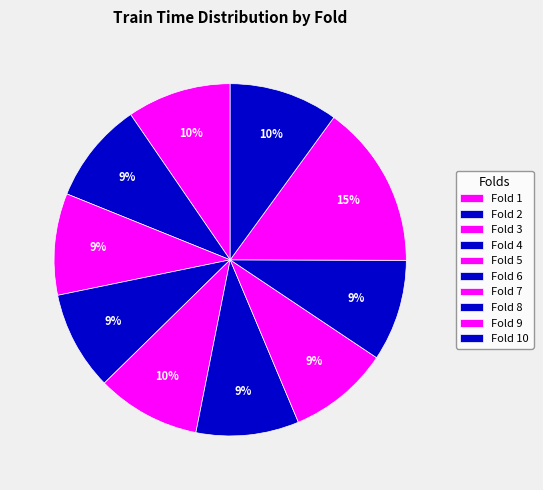

How many slices are in this pie chart?

10